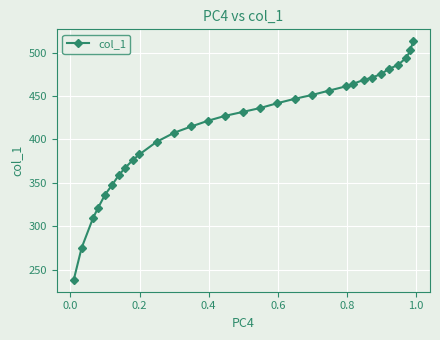

What is the smallest value displayed?

238.6